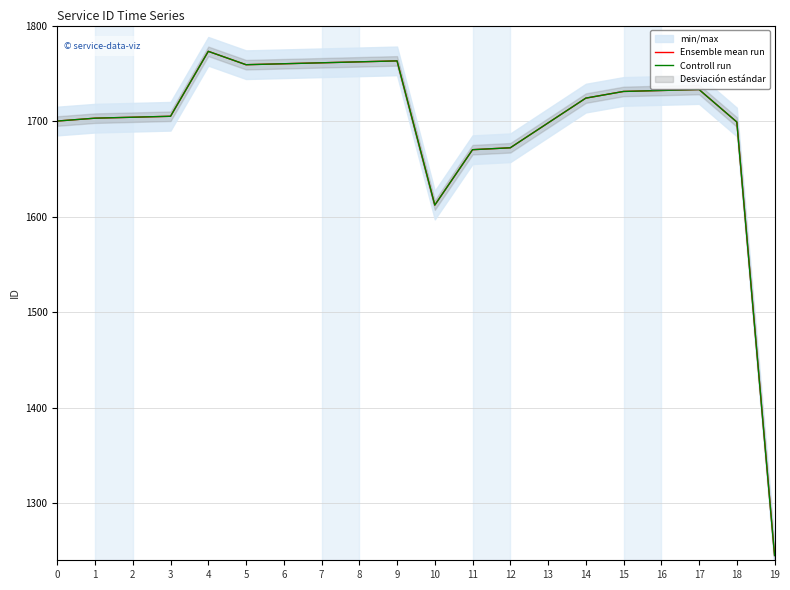

Which has a higher value, 4 or 16?

4